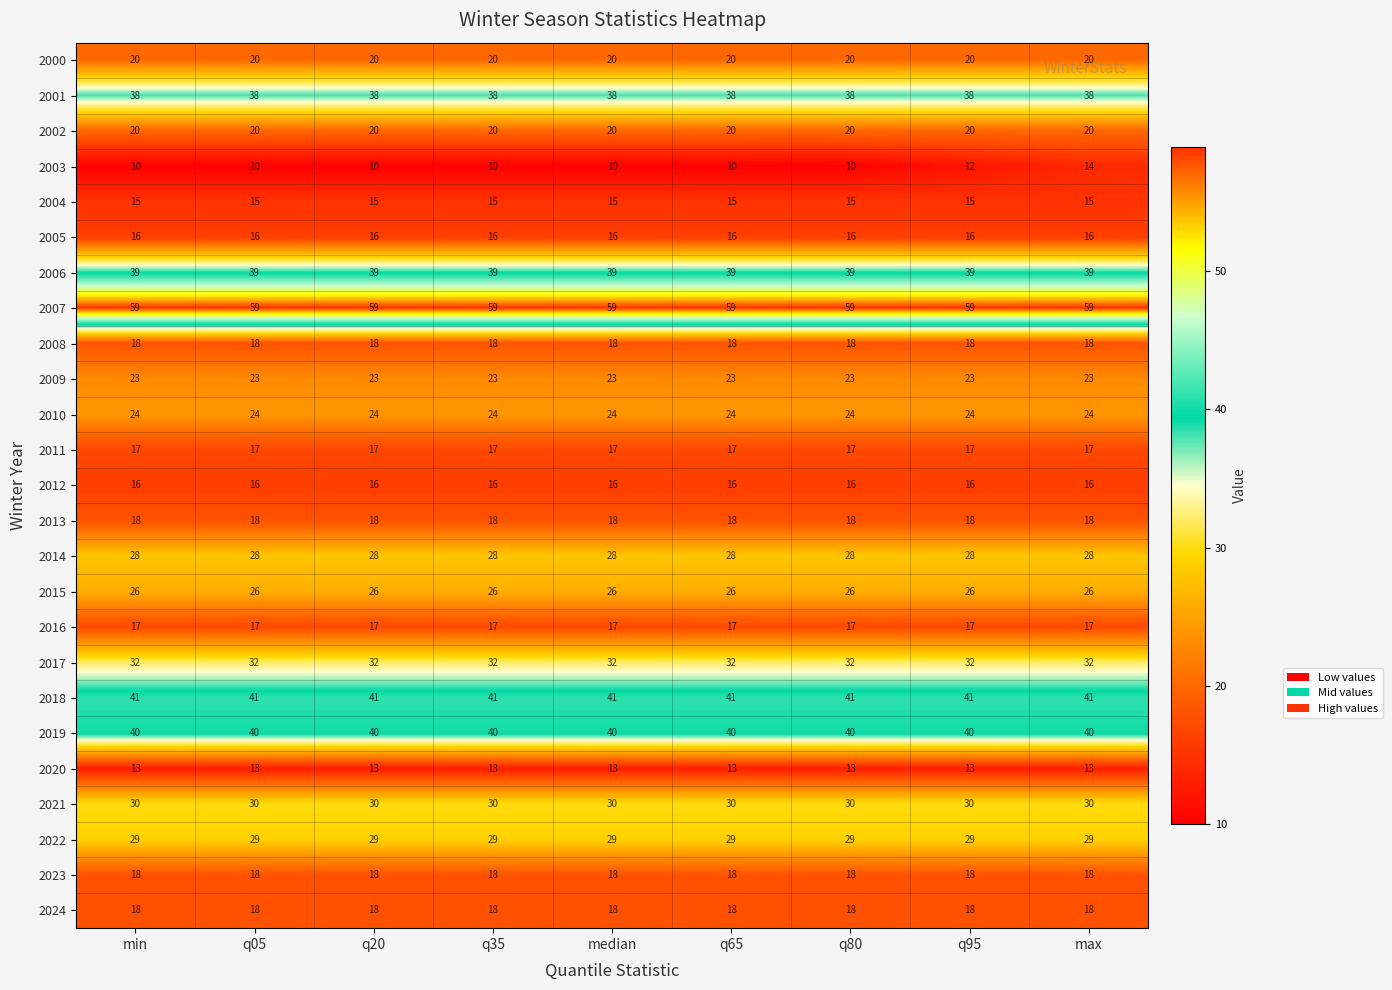

At which category is the sum across all series the highest?

max